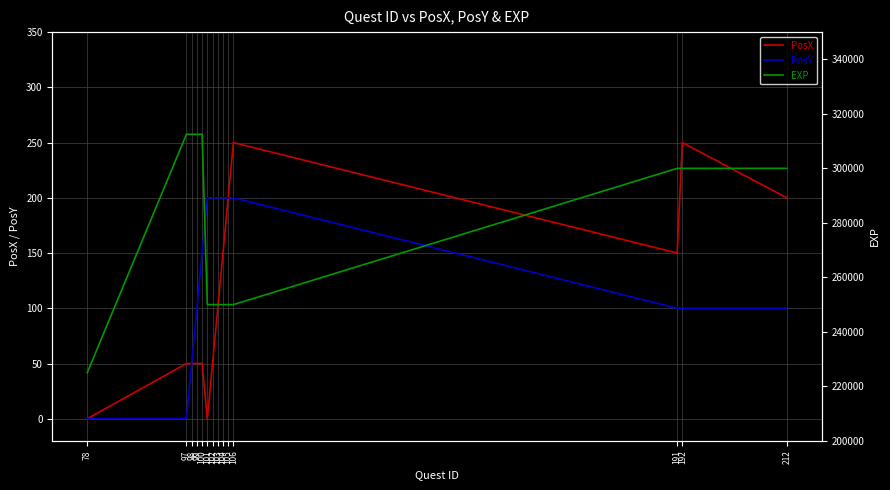

Is the value of PosY at 106 greater than the value of EXP at 192?

No